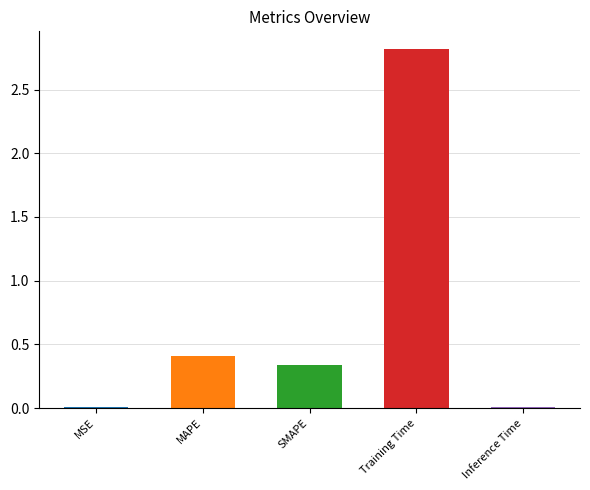

At which category does the chart reach its peak across all series?

Training Time